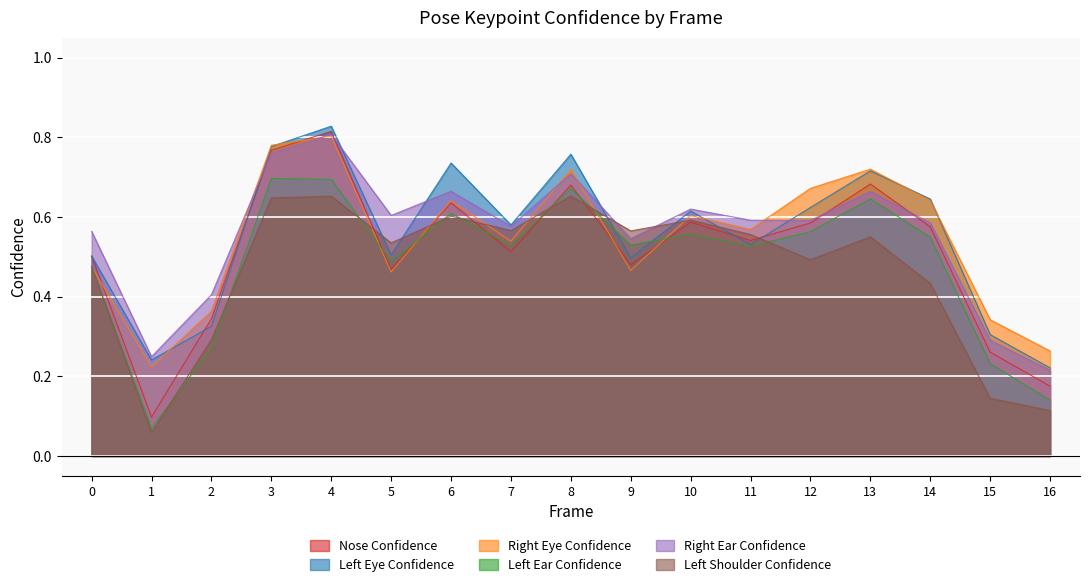

Where is the first local minimum for a_right_ear_confidence?

1